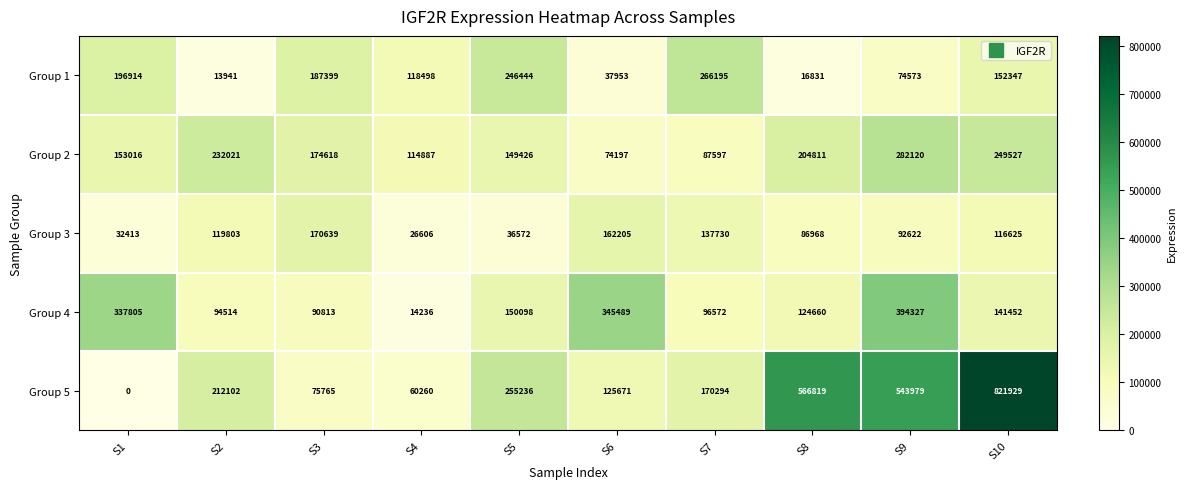

What is the sum of the Group 2 values at S8 and S2?

436832